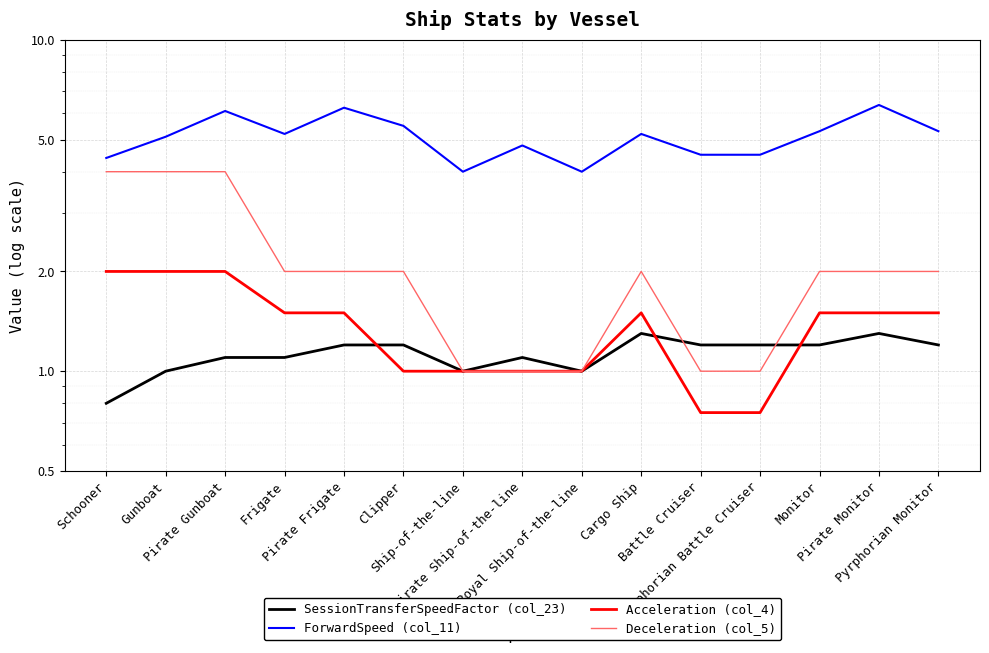

How many lines are shown in the chart?

4